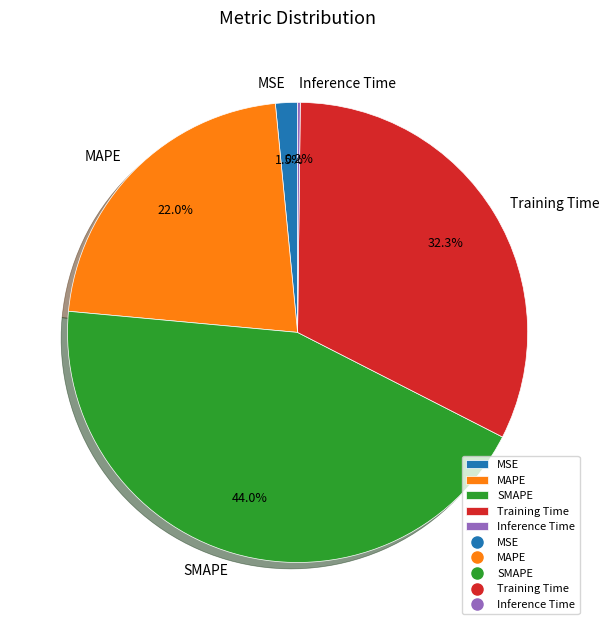

Combined, do Training Time and MAPE account for over 50%?

Yes